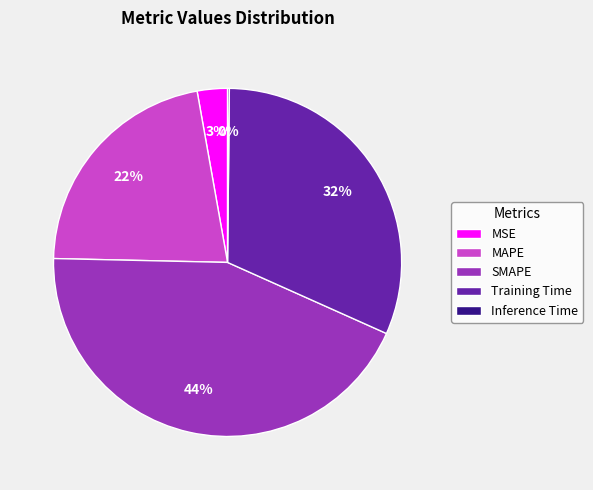

What percentage is the Training Time slice, to the nearest percent?

32%